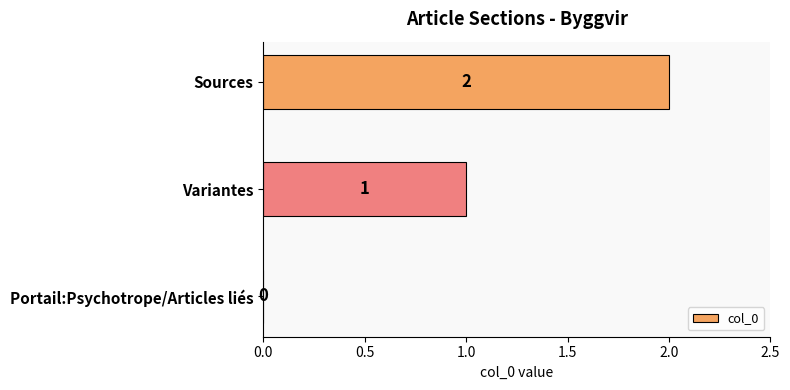

The value at Sources is 2. True or false?

True